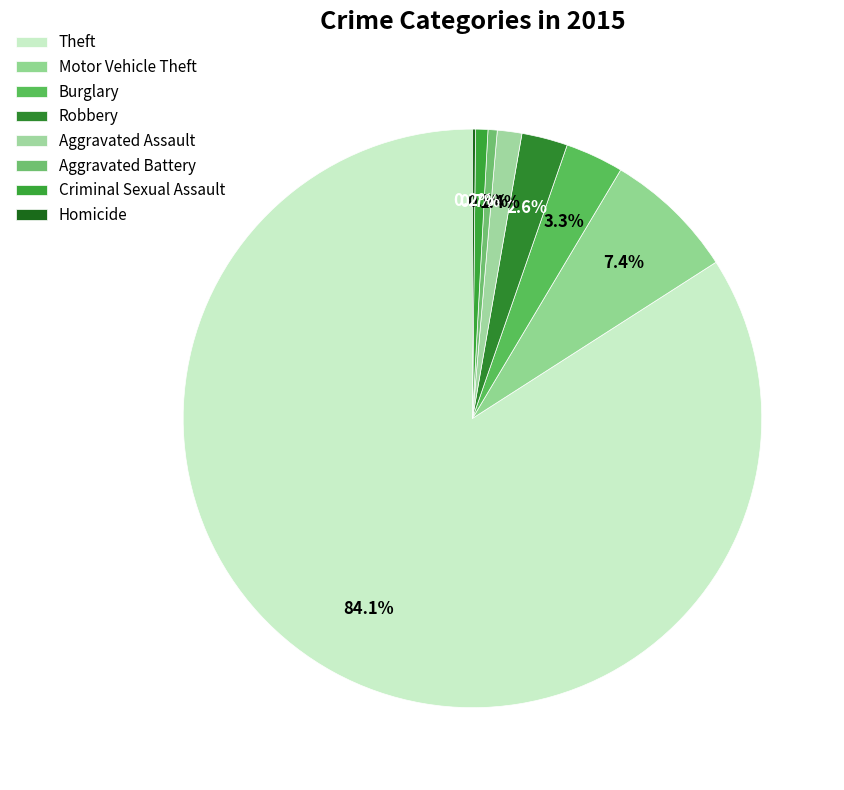

Is the sum of Theft and Criminal Sexual Assault greater than half?

Yes